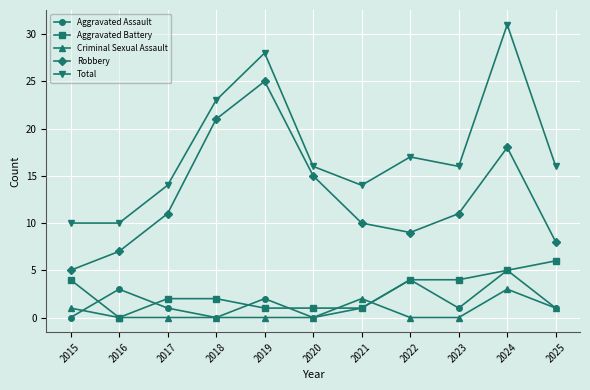

At how many categories does at least one series exceed 27?

2